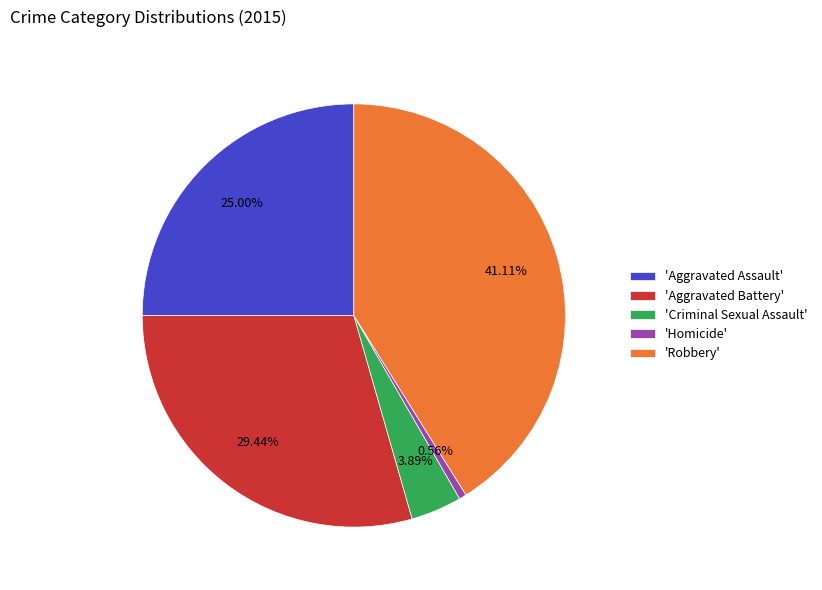

Do 'Criminal Sexual Assault' and 'Homicide' together represent more than half of the pie?

No